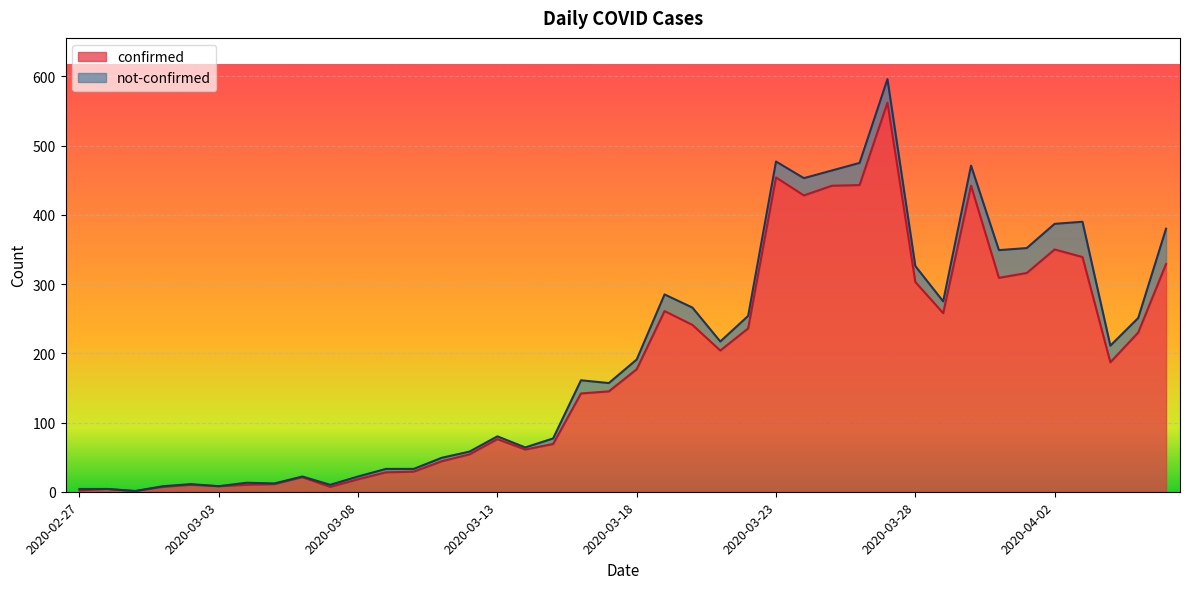

At which label is the value closest to 281?

2020-03-19